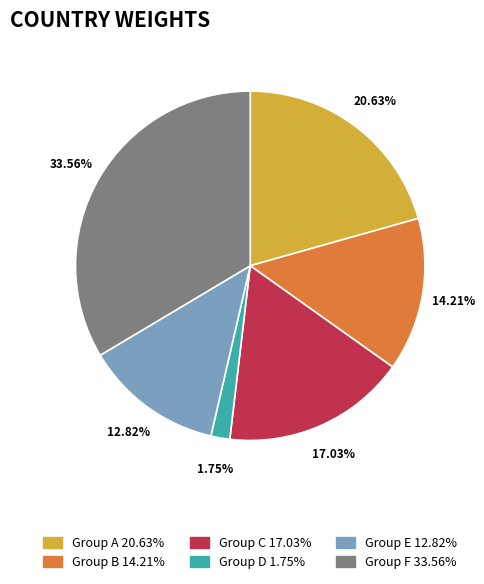

Approximately how many times larger is the value at Group B 14.21% compared to Group C 17.03%?

0.8